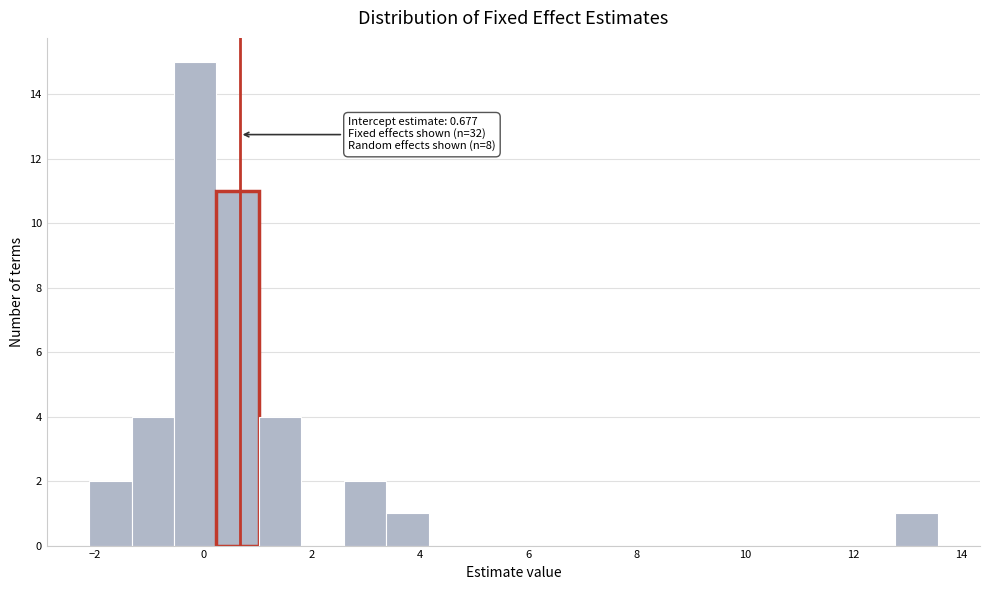

Read against the x-axis, roughly where is the centre of the tallest bar?

-0.2